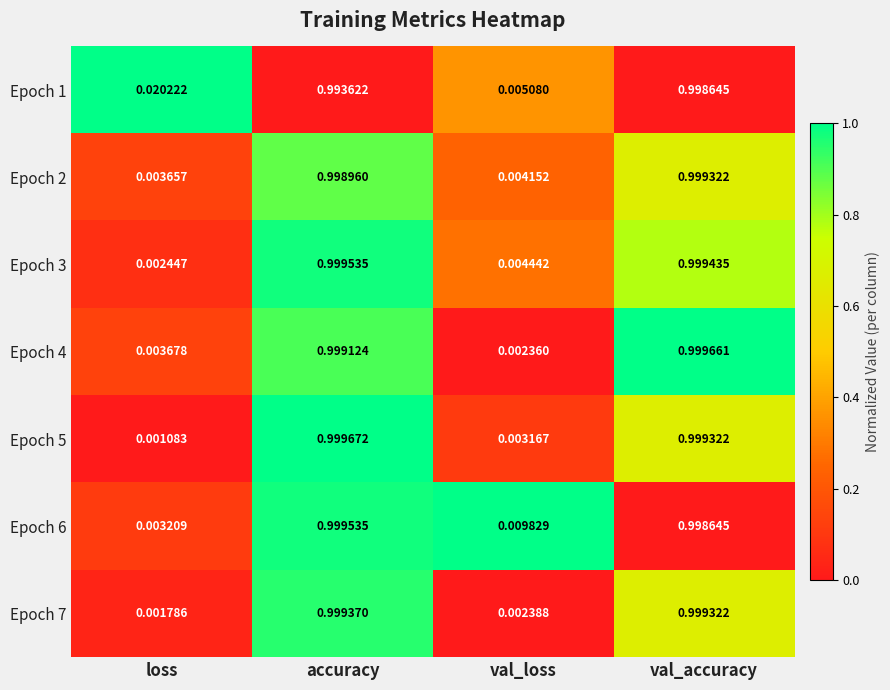

At which category is the sum across all series the highest?

val_accuracy